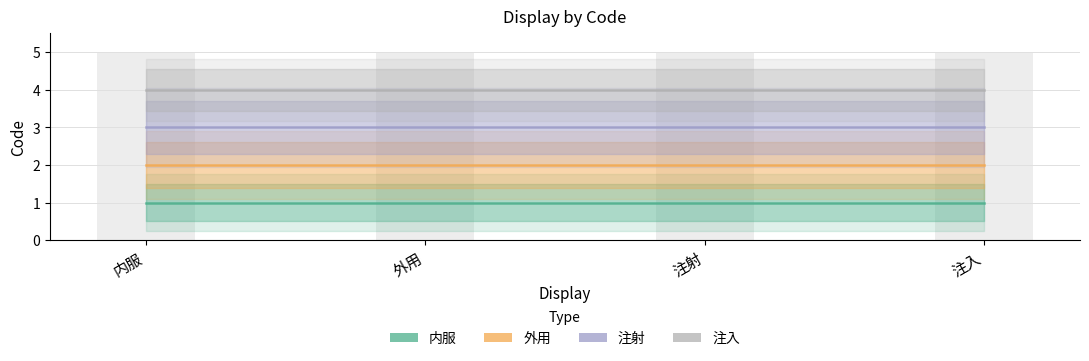

At which label is 注入 closest to 4?

内服